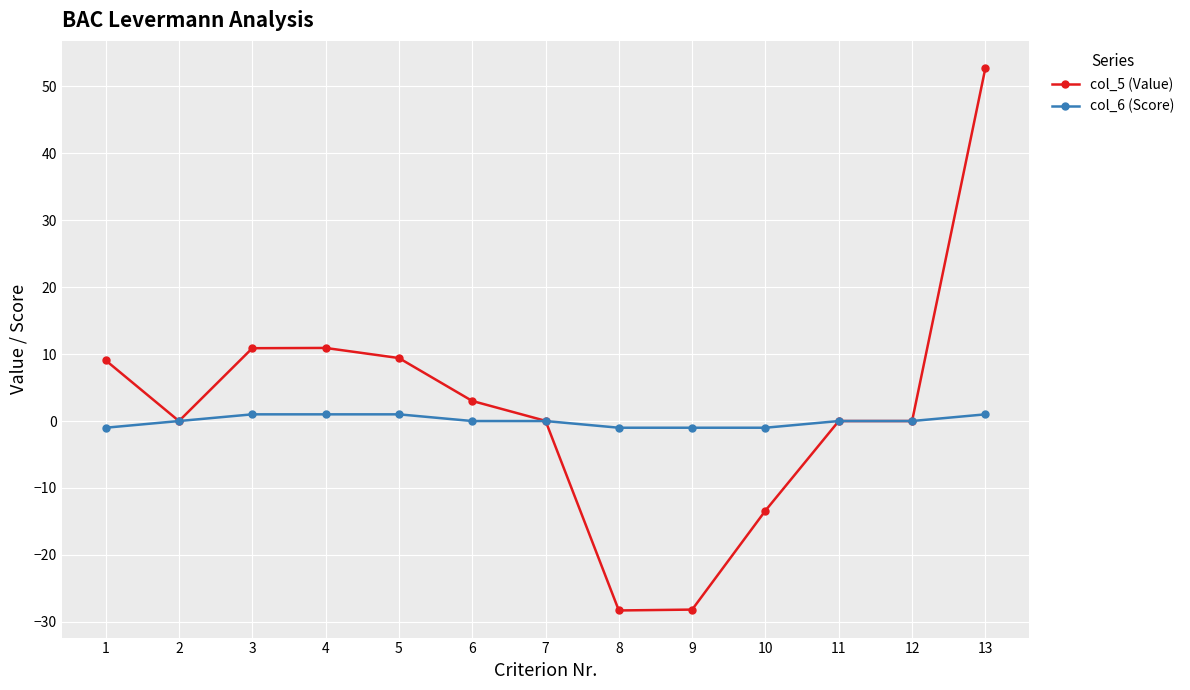

Which series changed the most between 4 and 11?

col_5 (Value)